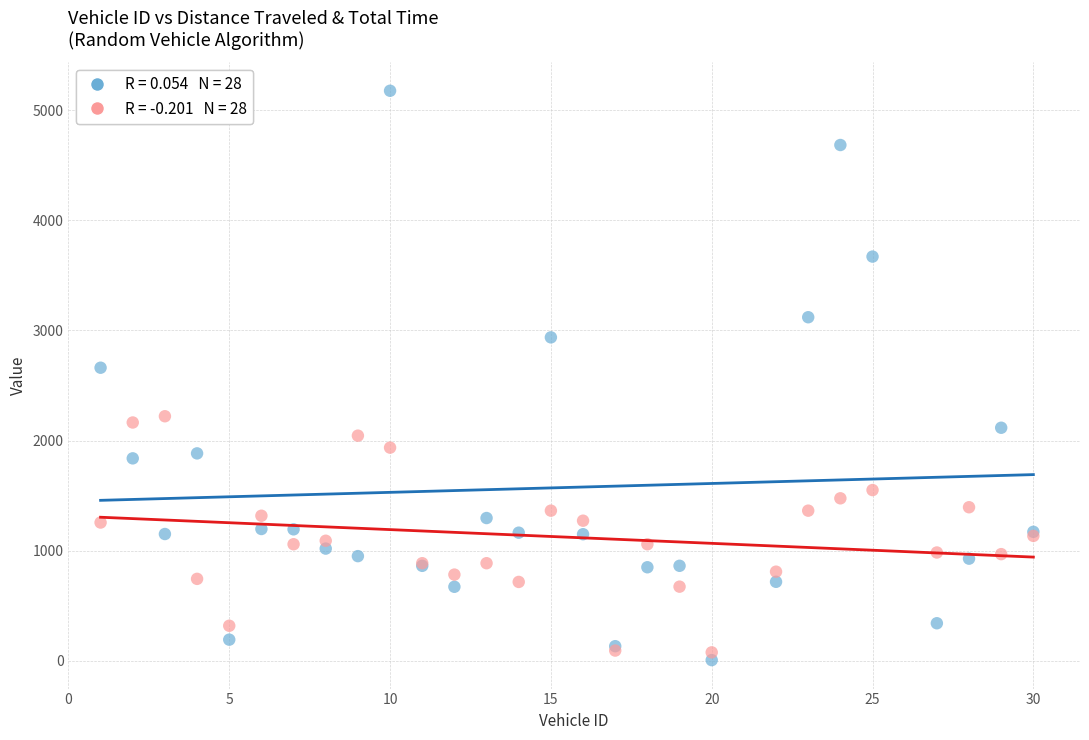

Across all series, what Y value is closest to 2591?

2661.3